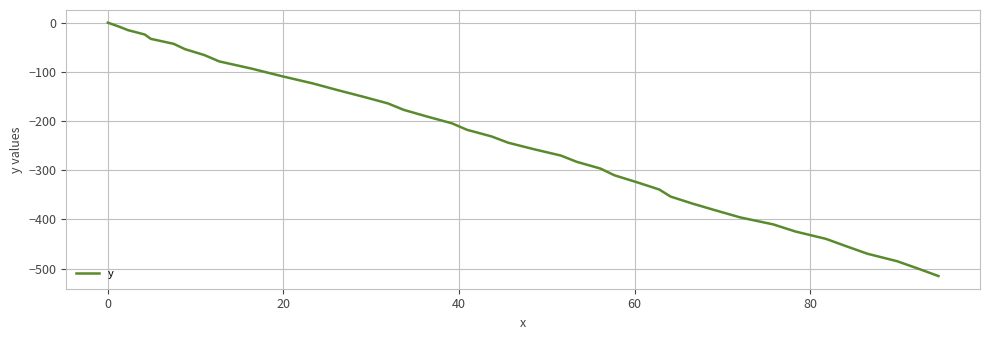

What is the minimum value shown in the chart?

-515.0